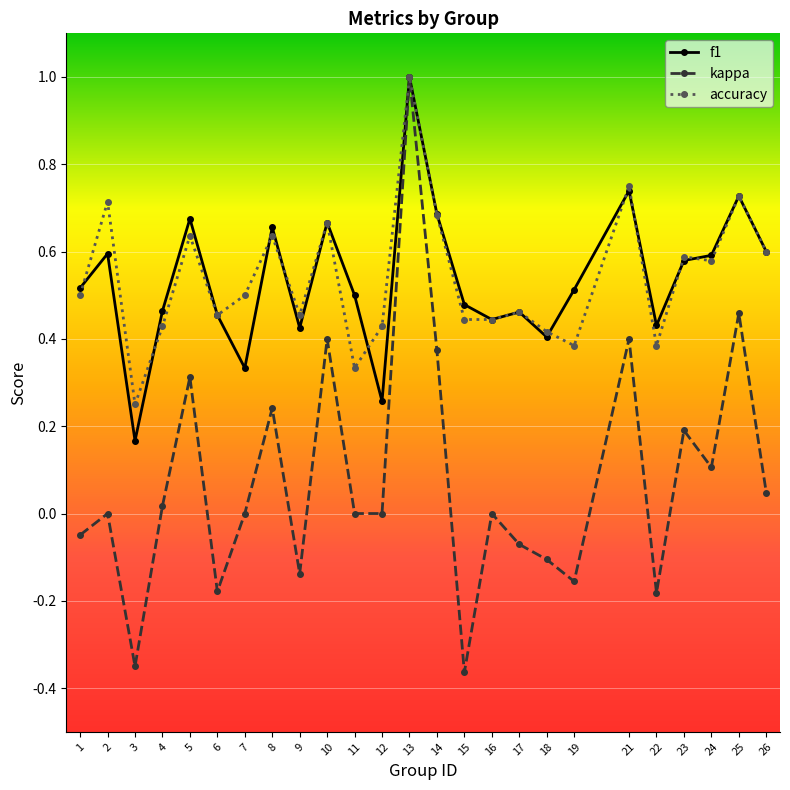

At which label does accuracy reach its peak?

13